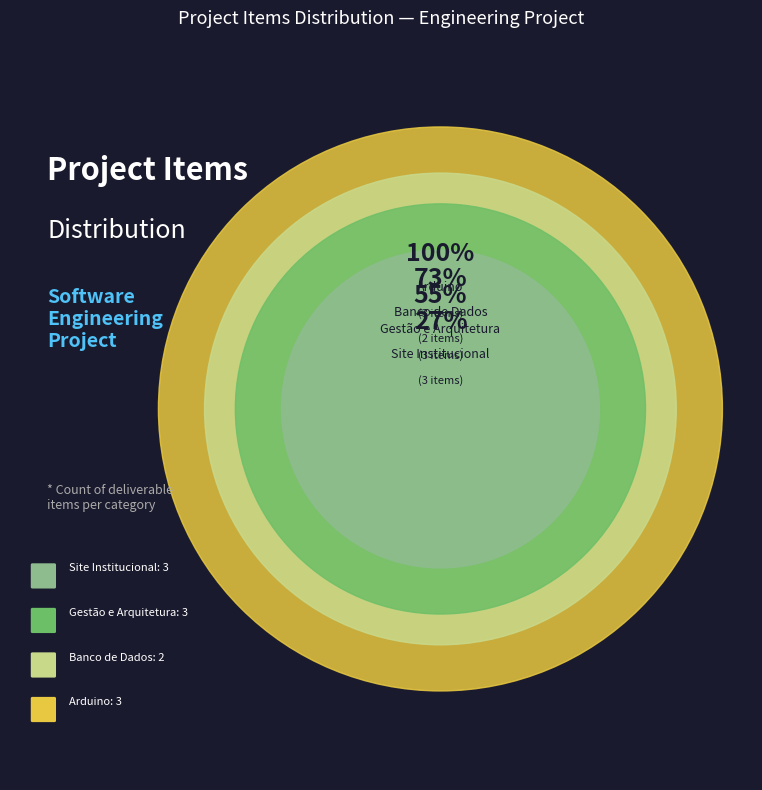

What is the largest slice in the pie chart?

Site Institucional